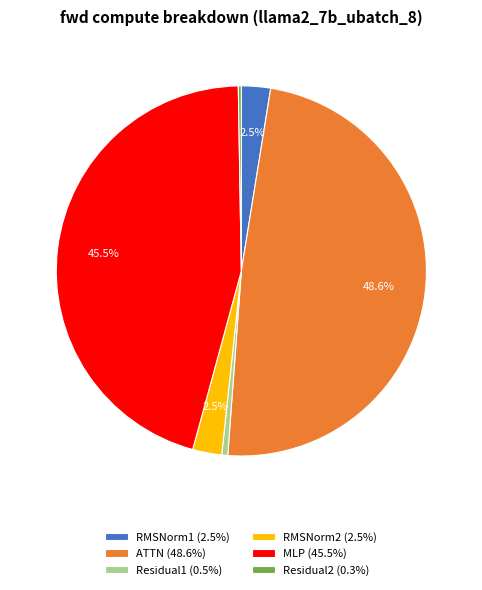

Which has a higher value, RMSNorm1 (2.5%) or ATTN (48.6%)?

ATTN (48.6%)